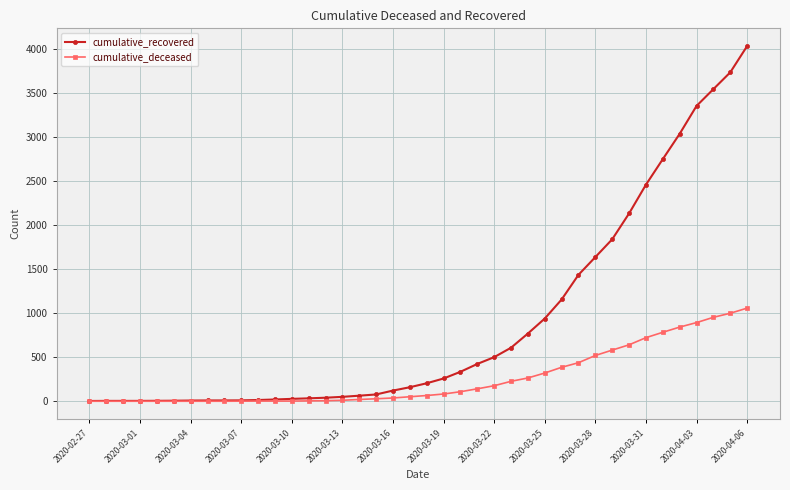

Which series has the largest total across all categories?

cumulative_recovered